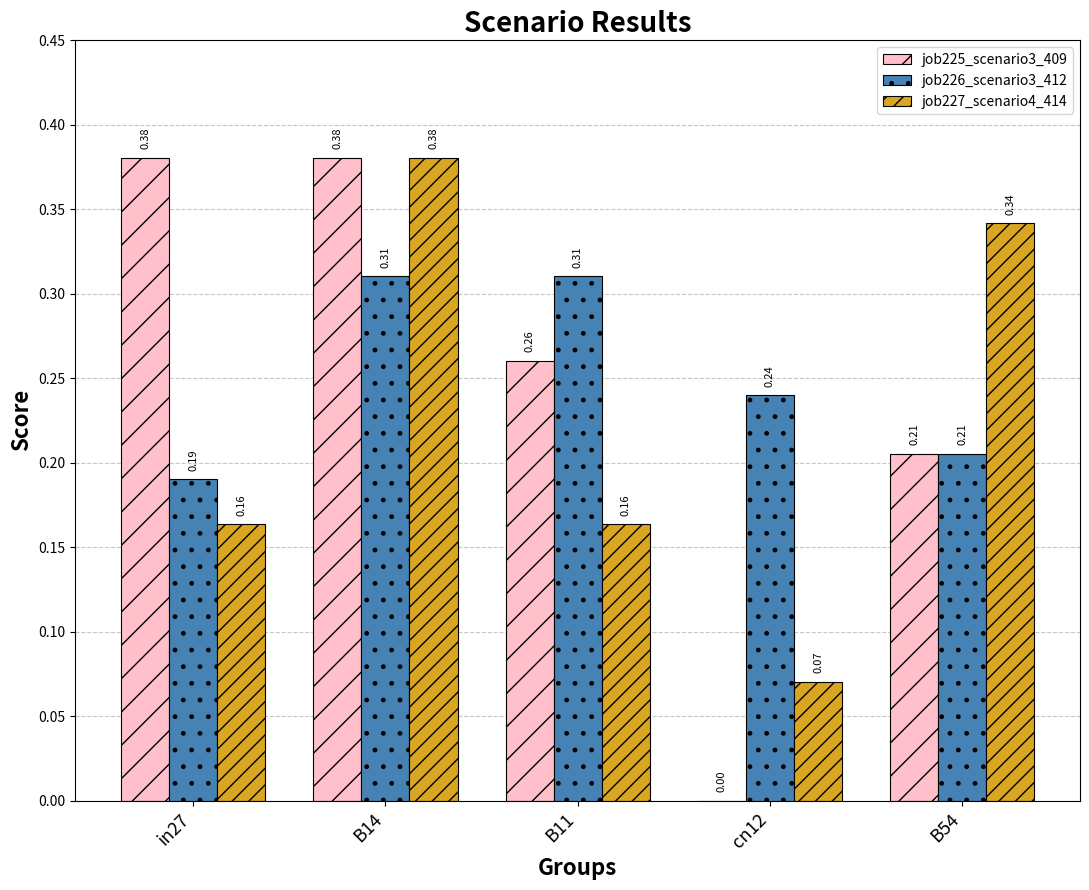

How many positive values does the job225_scenario3_409 series have?

4